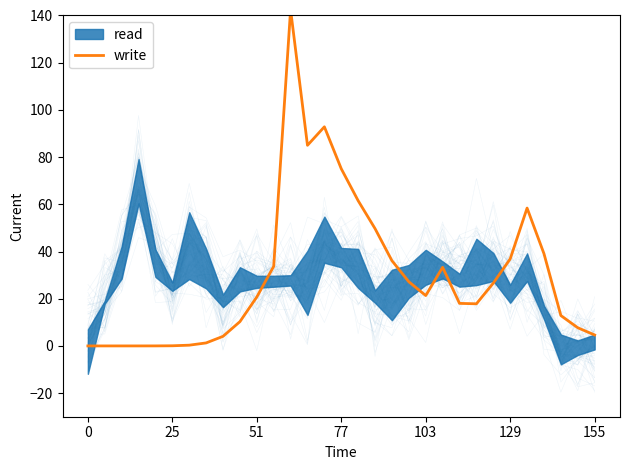

What is the ratio of the value at 16 to the value at 23?

3.4